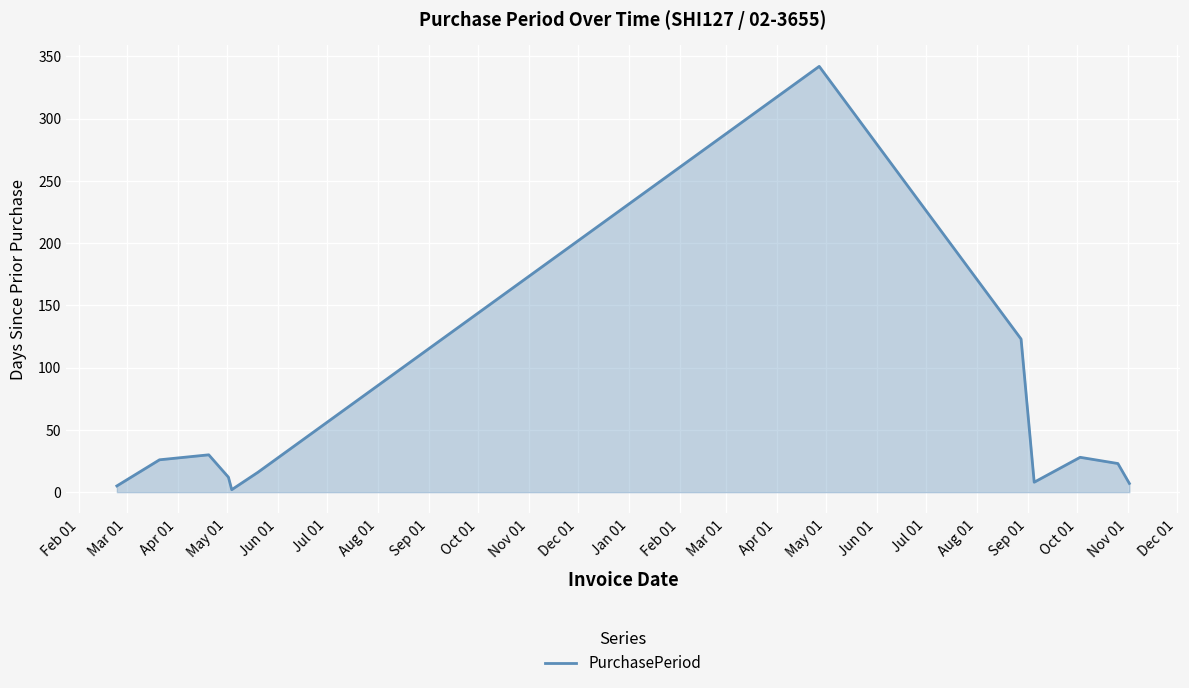

What is the difference between the maximum and minimum values?

340